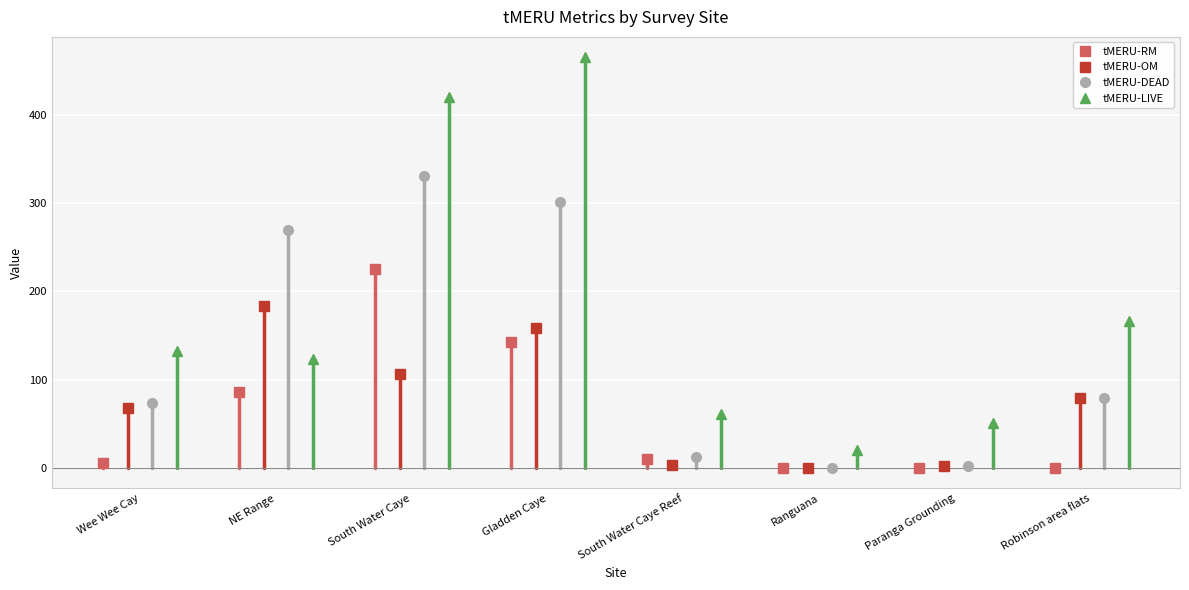

Between Wee Wee Cay and Paranga Grounding, which is larger?

Wee Wee Cay